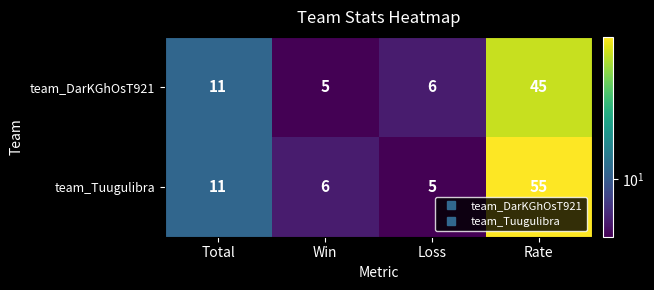

List the series in order of their overall mean, lowest first.

team_DarKGhOsT921, team_Tuugulibra